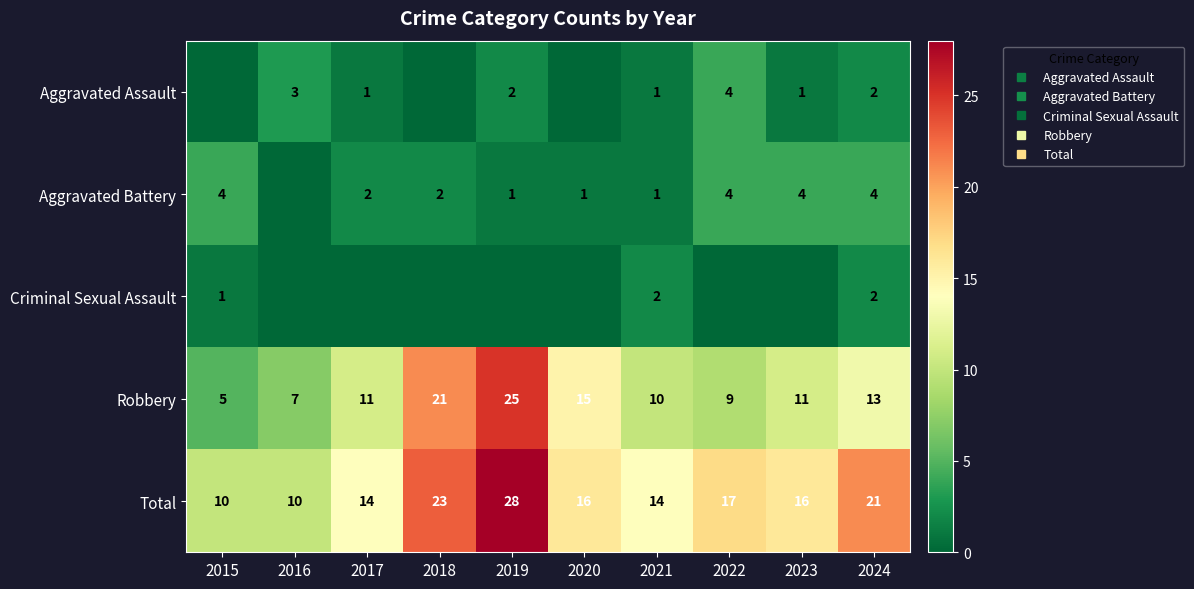

What is the difference between the maximum and second lowest values in the Criminal Sexual Assault series?

2